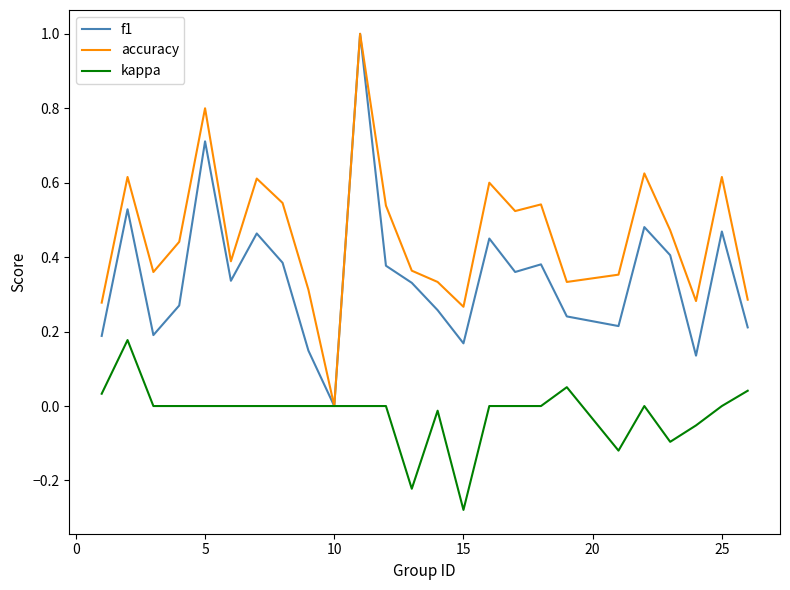

What is the maximum value for f1?

1.0